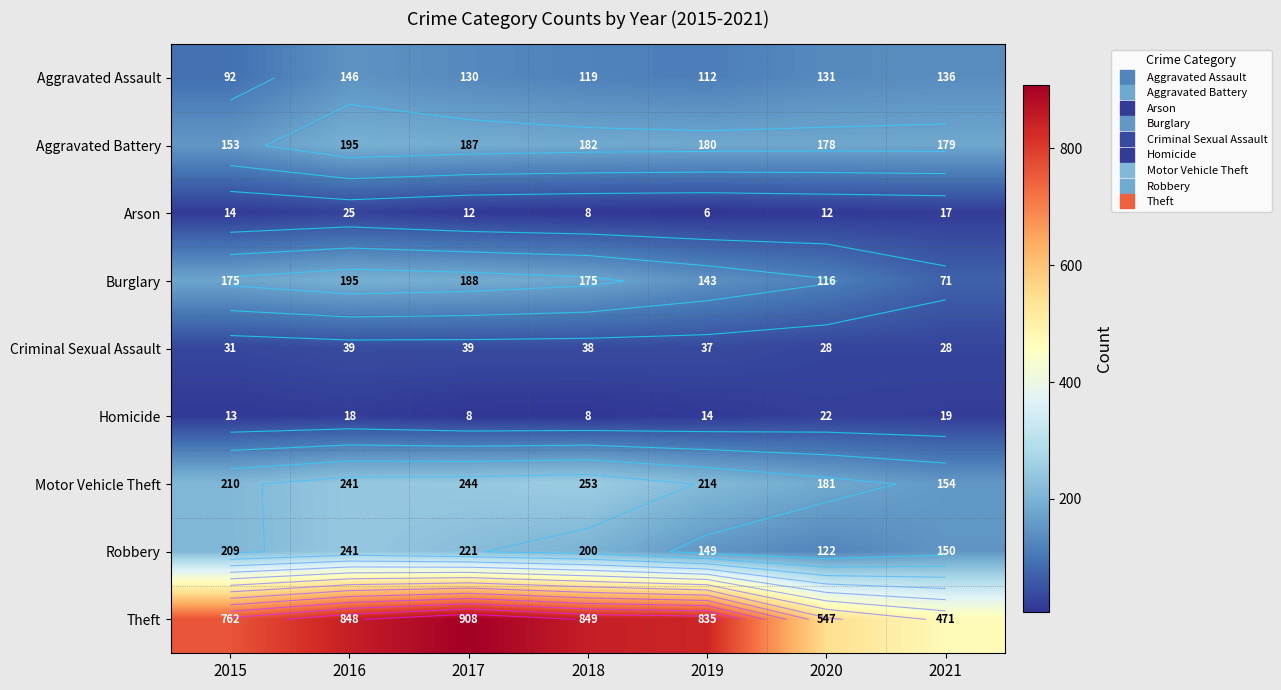

Rank the series at 2018 from highest to lowest value.

Theft, Motor Vehicle Theft, Robbery, Aggravated Battery, Burglary, Aggravated Assault, Criminal Sexual Assault, Arson, Homicide